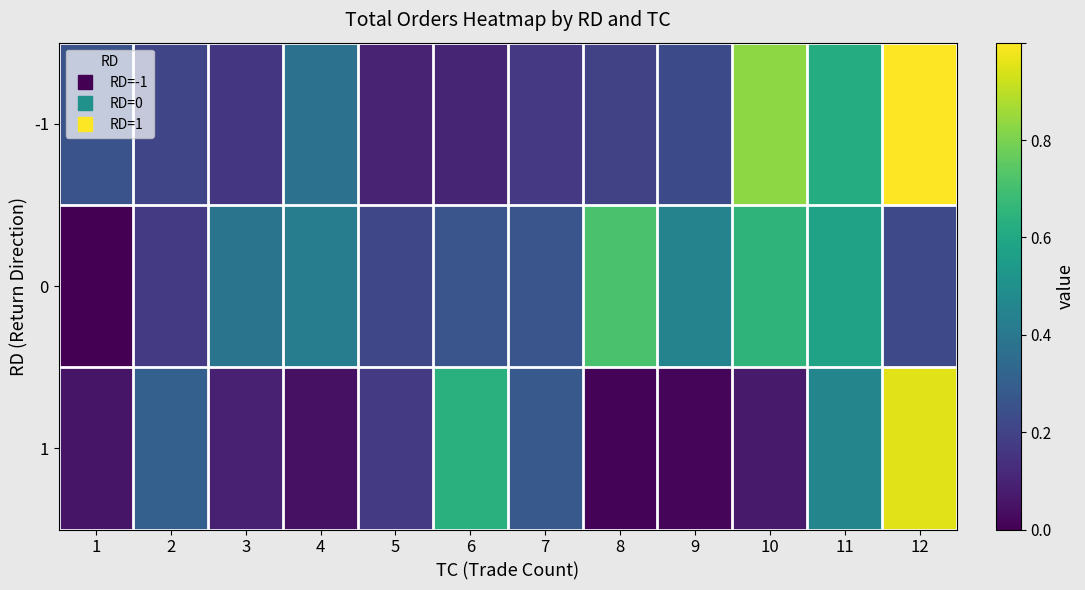

Which series has the widest spread of values?

1